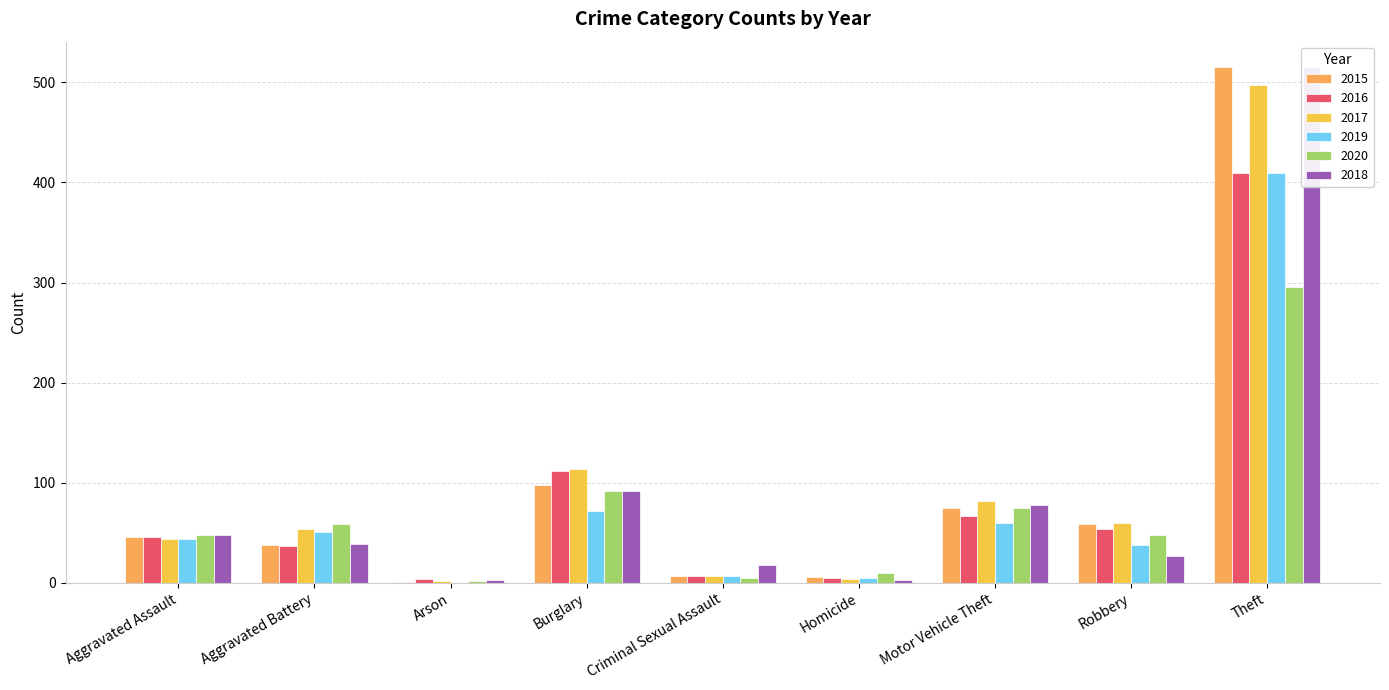

Which label corresponds to the smallest value in the chart?

Arson